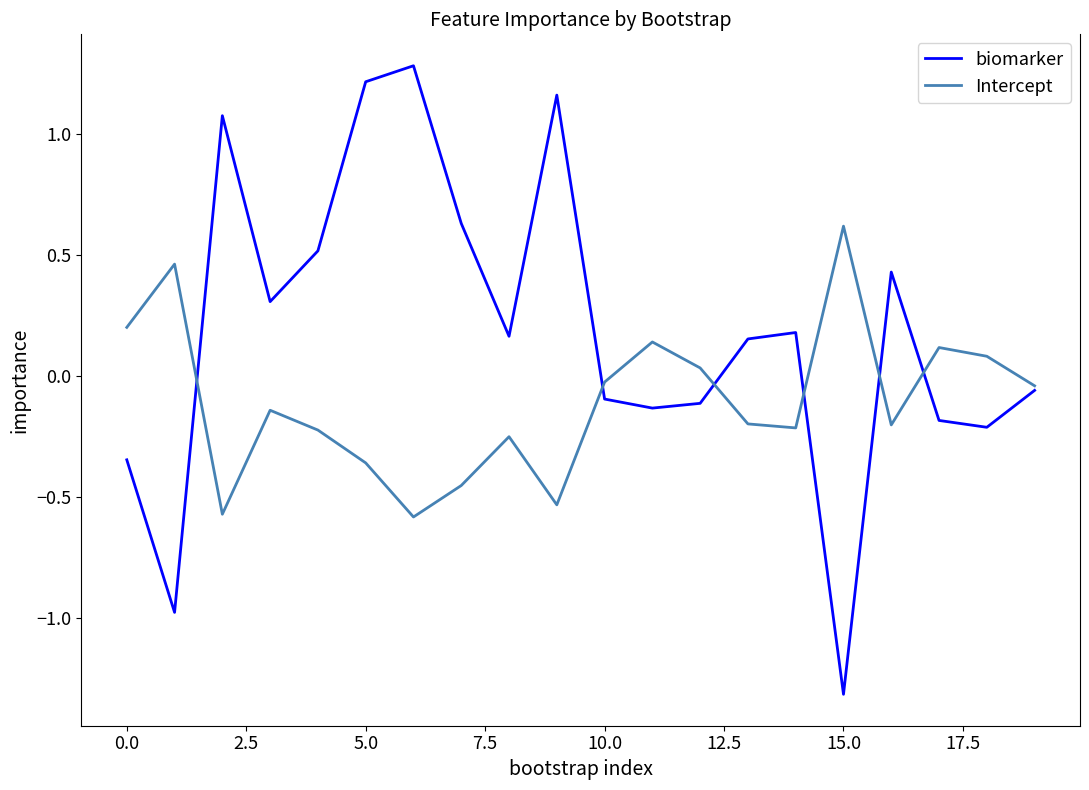

What is the maximum value for biomarker?

1.3